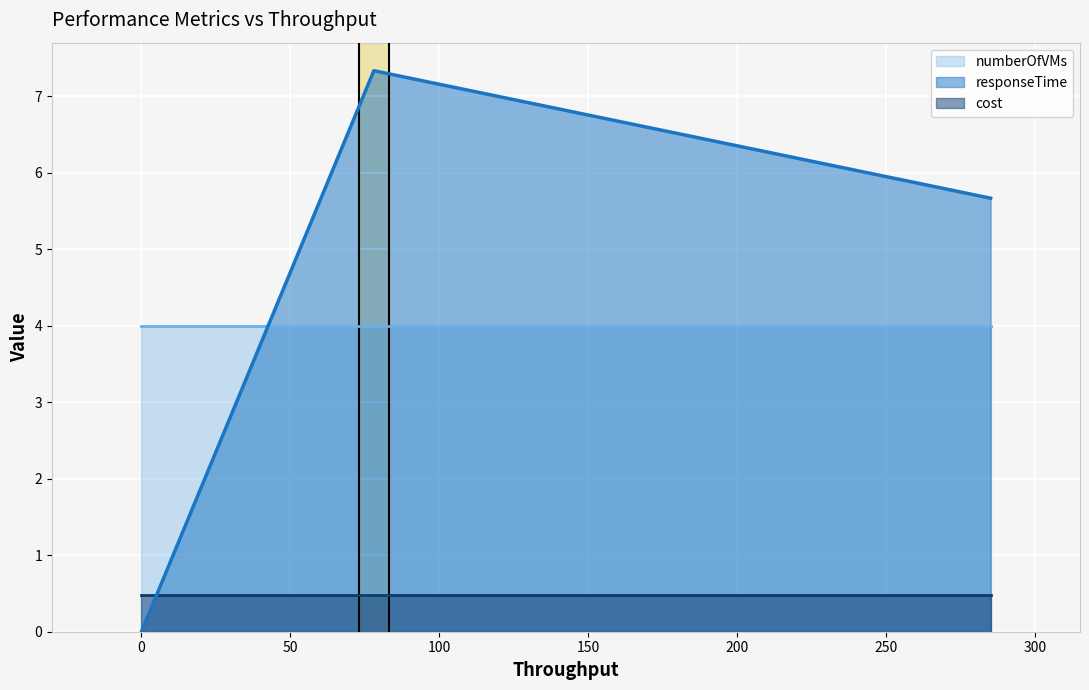

At how many categories does at least one series exceed 0?

3